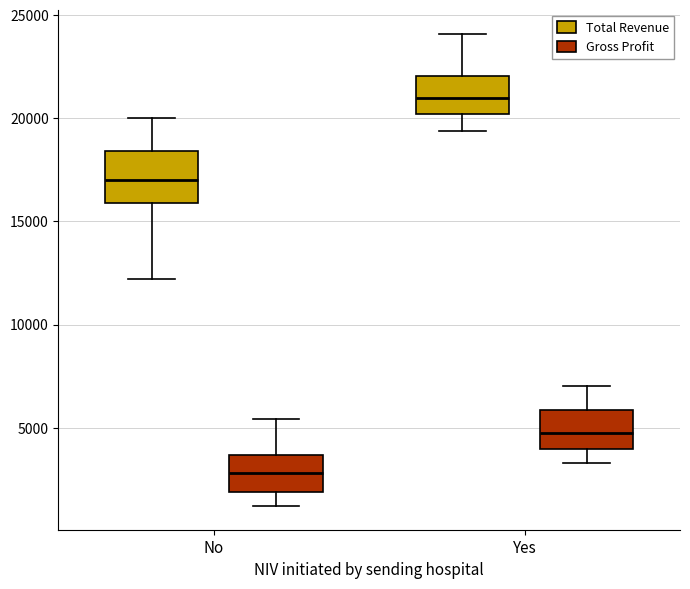

Which box's median line is the lowest?

No (Gross Profit)